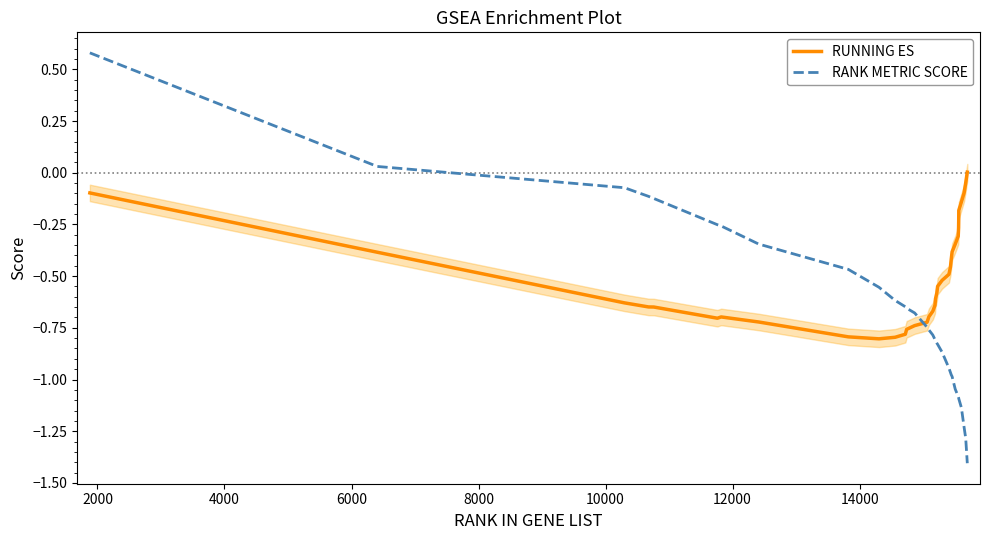

What is the maximum value for RANK METRIC SCORE?

0.6